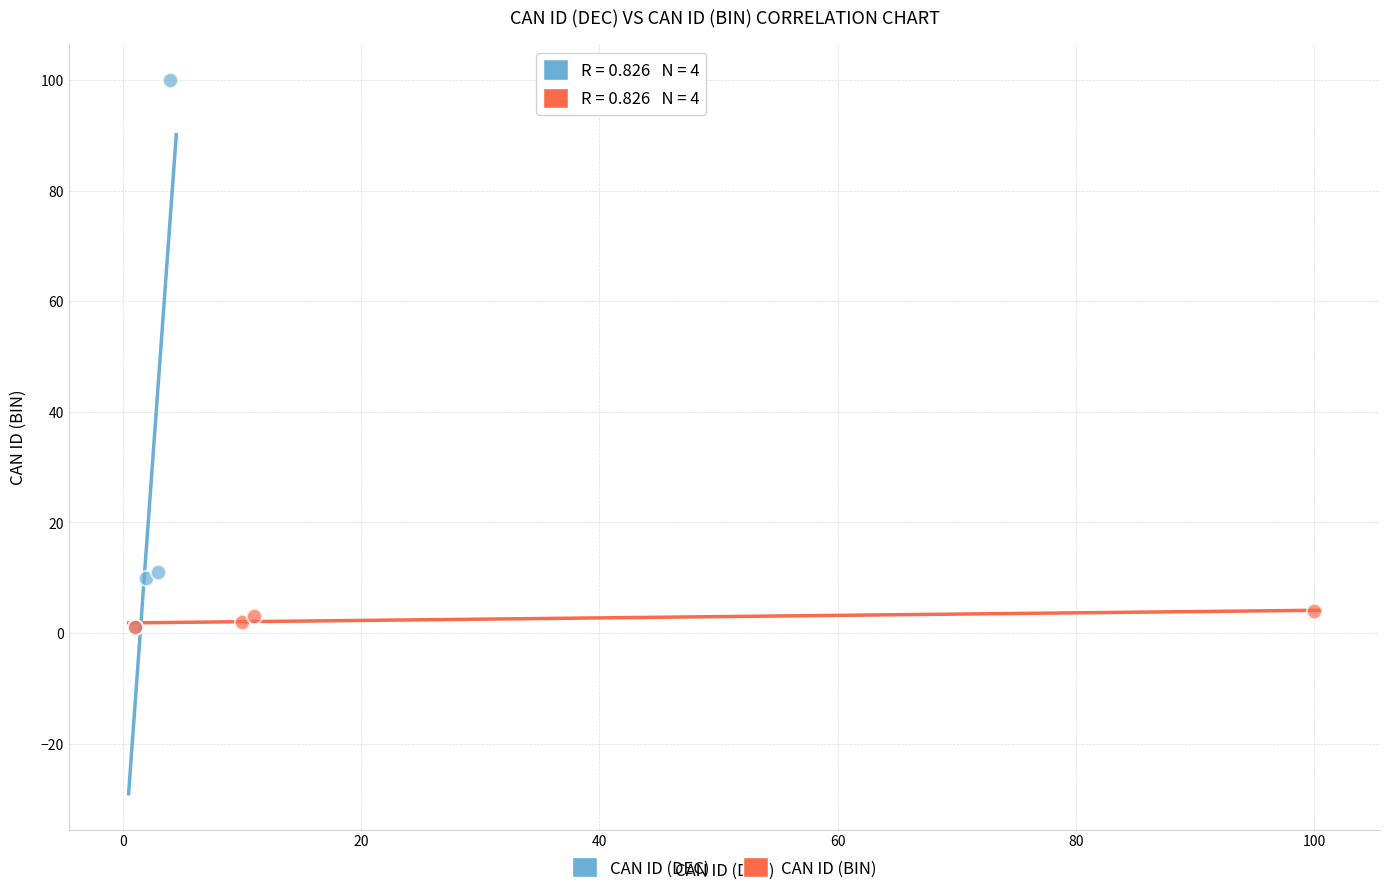

Which series has the widest spread of Y values?

CAN ID (DEC)